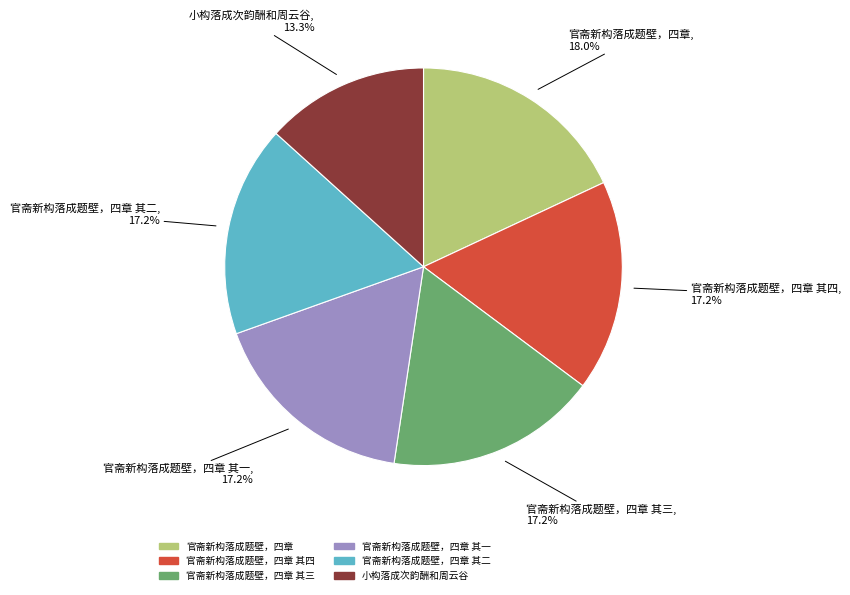

Is there a majority slice in this chart?

No